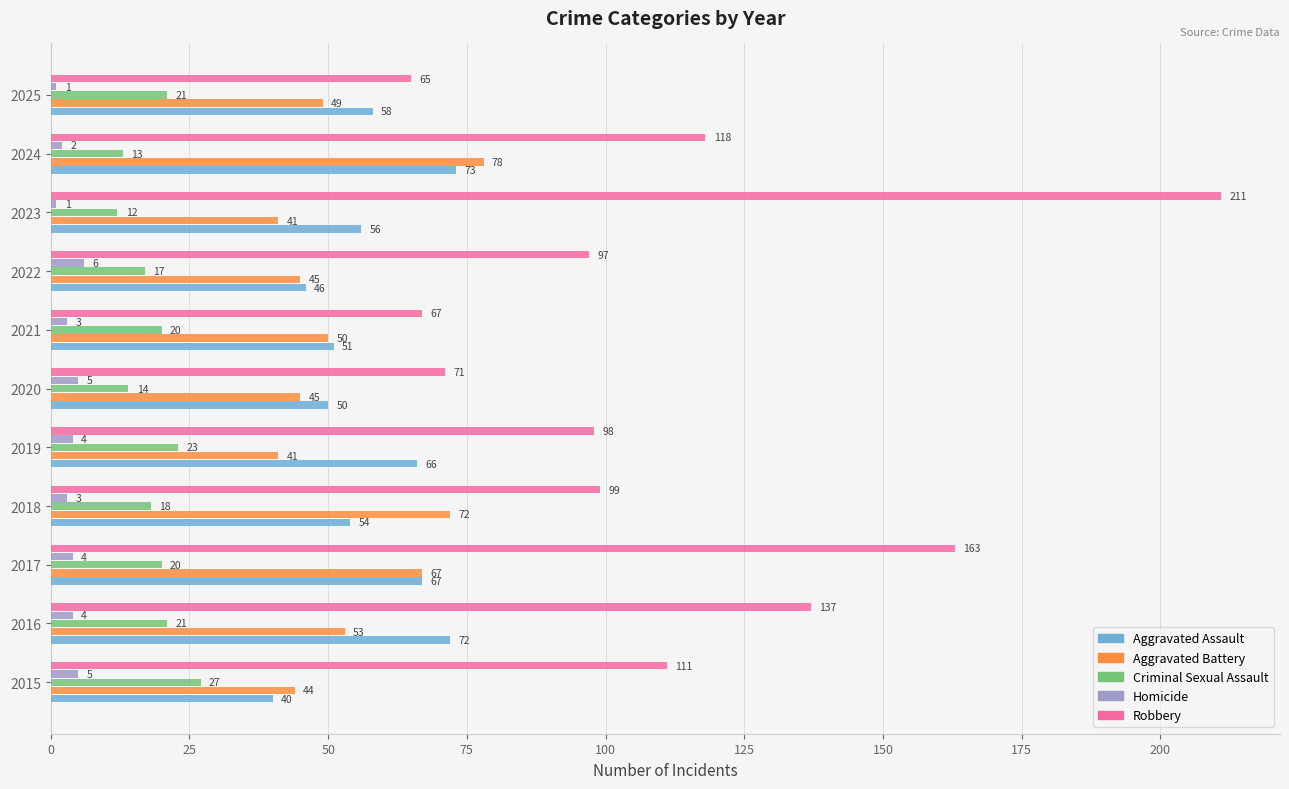

Which series has the largest total across all categories?

Robbery